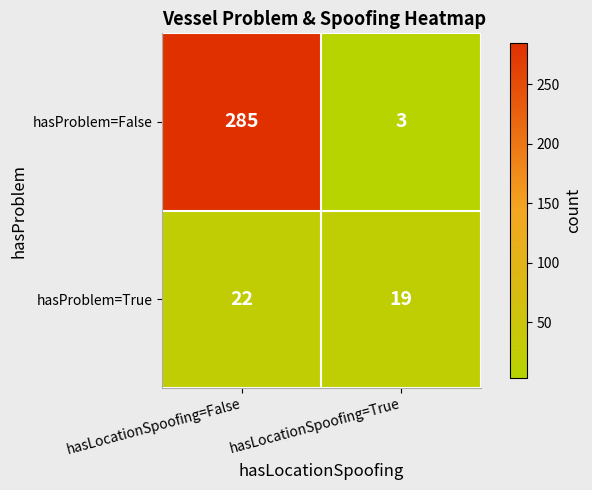

Reading left to right, list all the values displayed in this chart.

hasProblem=False: hasLocationSpoofing=False=285	hasLocationSpoofing=True=3
hasProblem=True: hasLocationSpoofing=False=22	hasLocationSpoofing=True=19